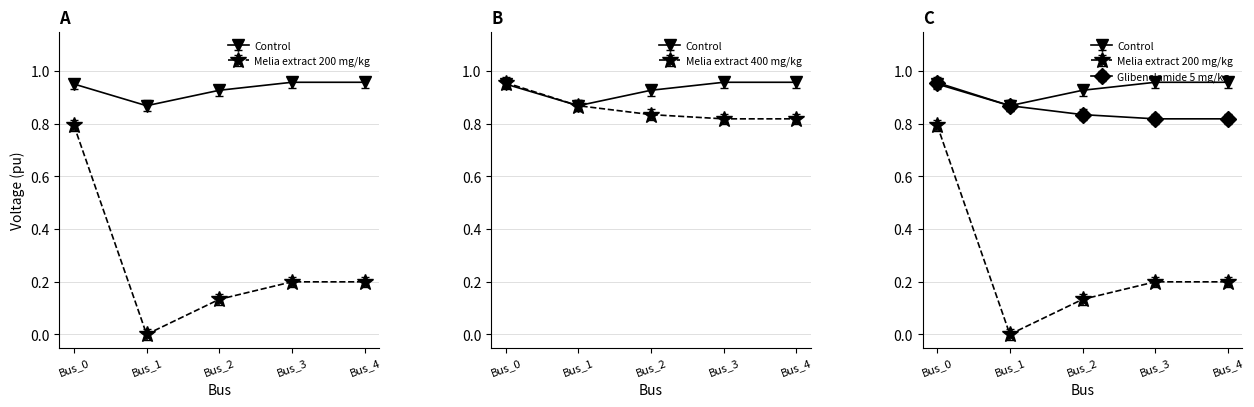

True or false: pf_vm_c_pu has more than 0 interior local peaks.

False